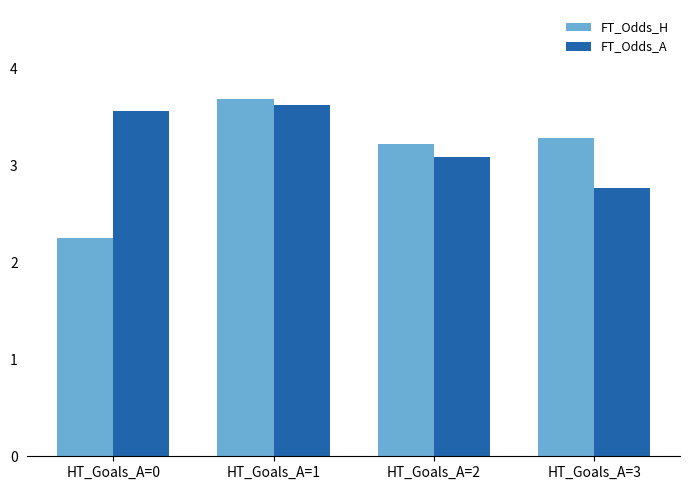

What are all the series names shown in the legend?

FT_Odds_H, FT_Odds_A